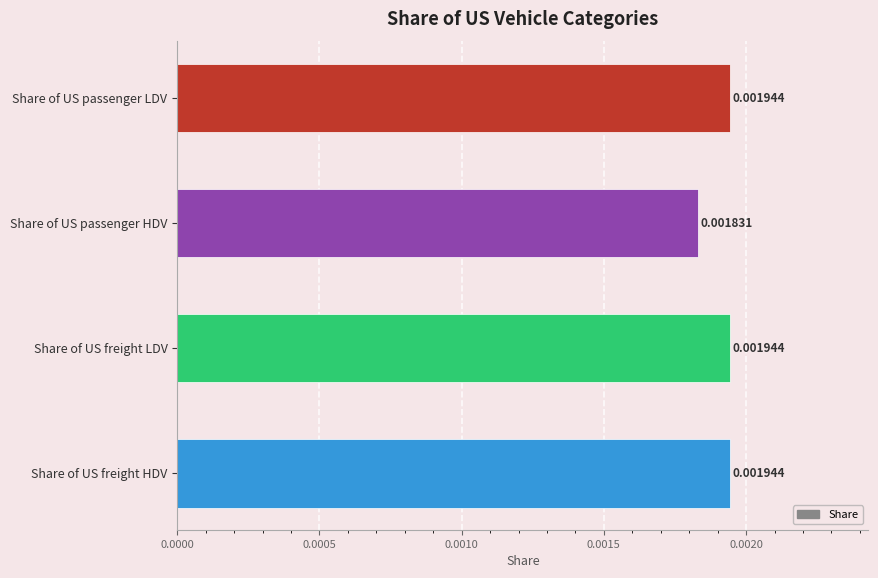

How many bars are there in total?

4